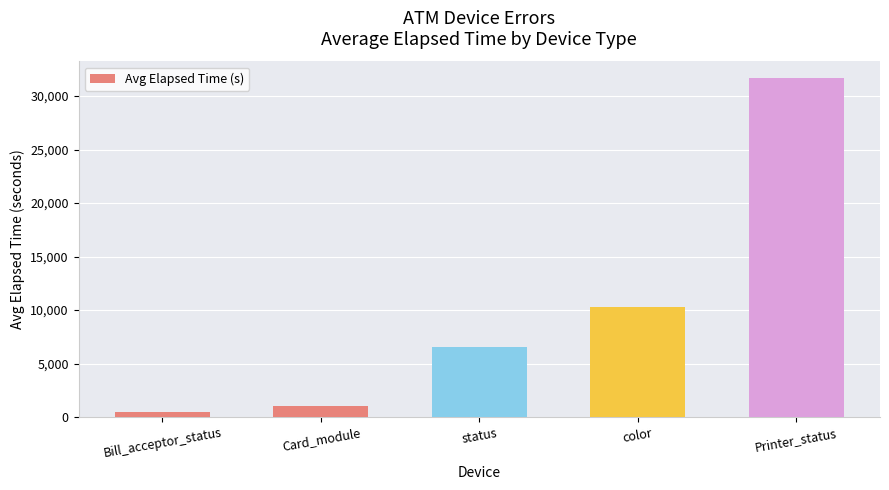

What is the label of the 4th bar from the left?

color